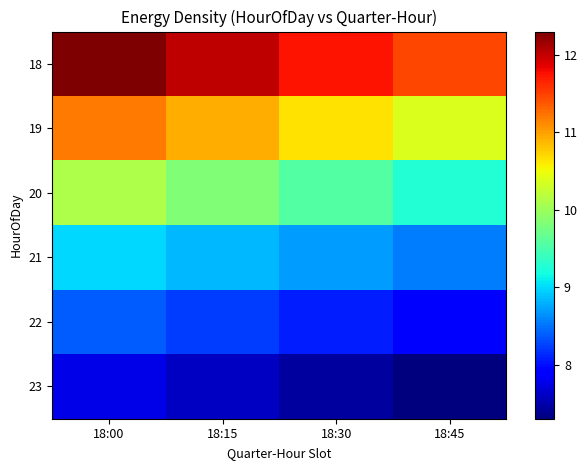

Which label corresponds to the largest value in the chart?

18:00